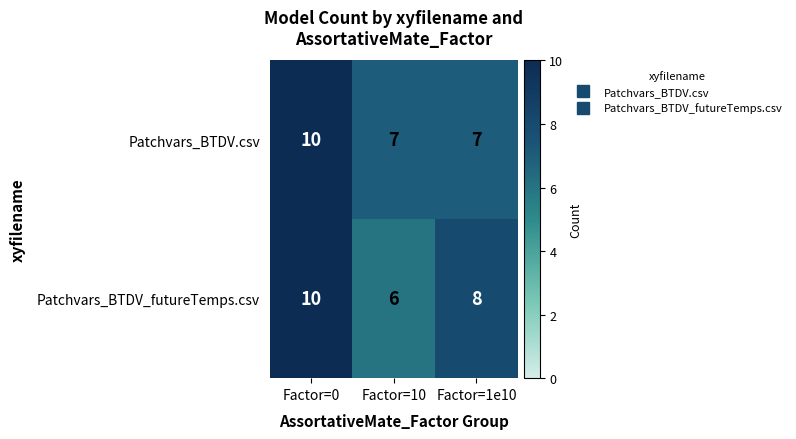

What is the total value across all series at Factor=1e10?

15